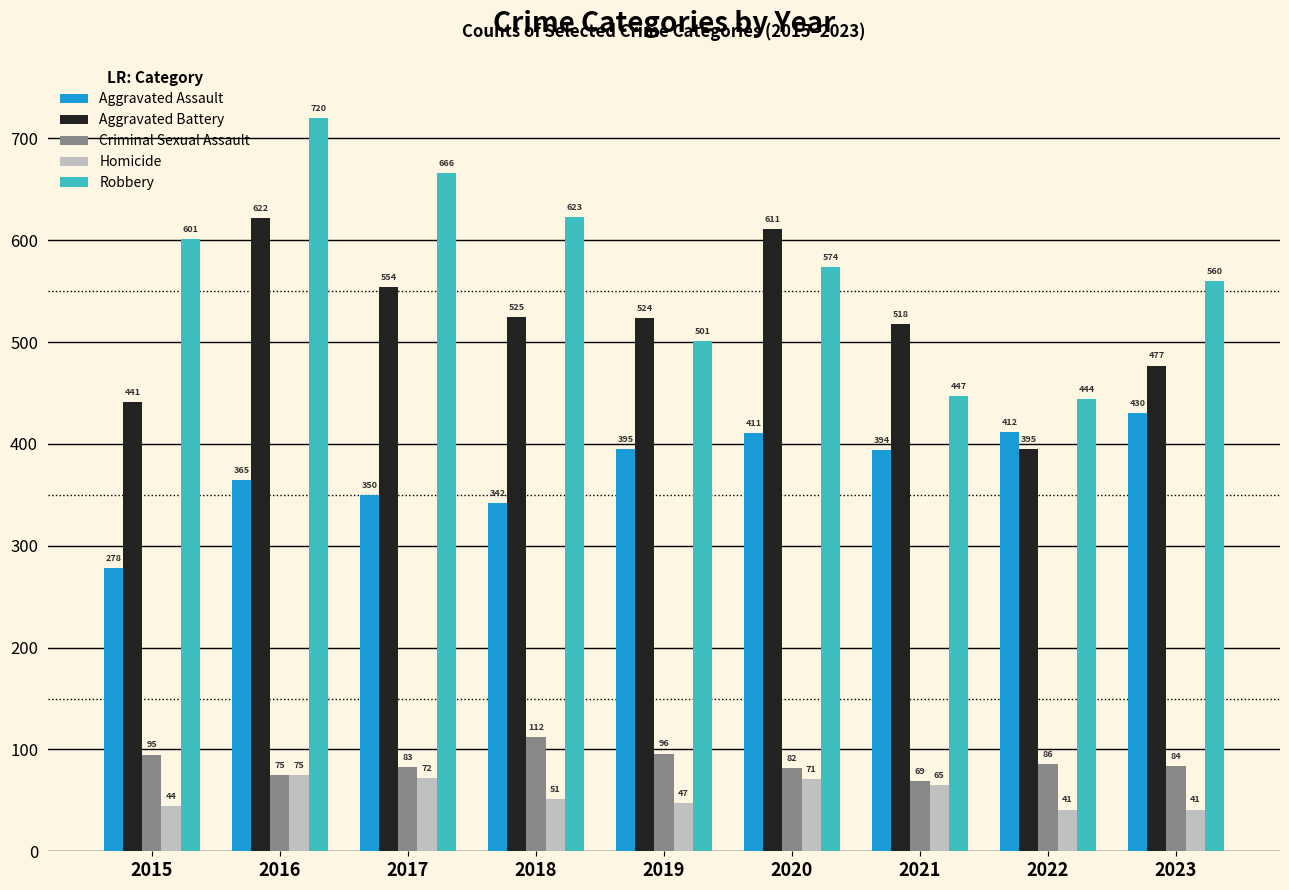

What is the average value of the Aggravated Assault series?

375